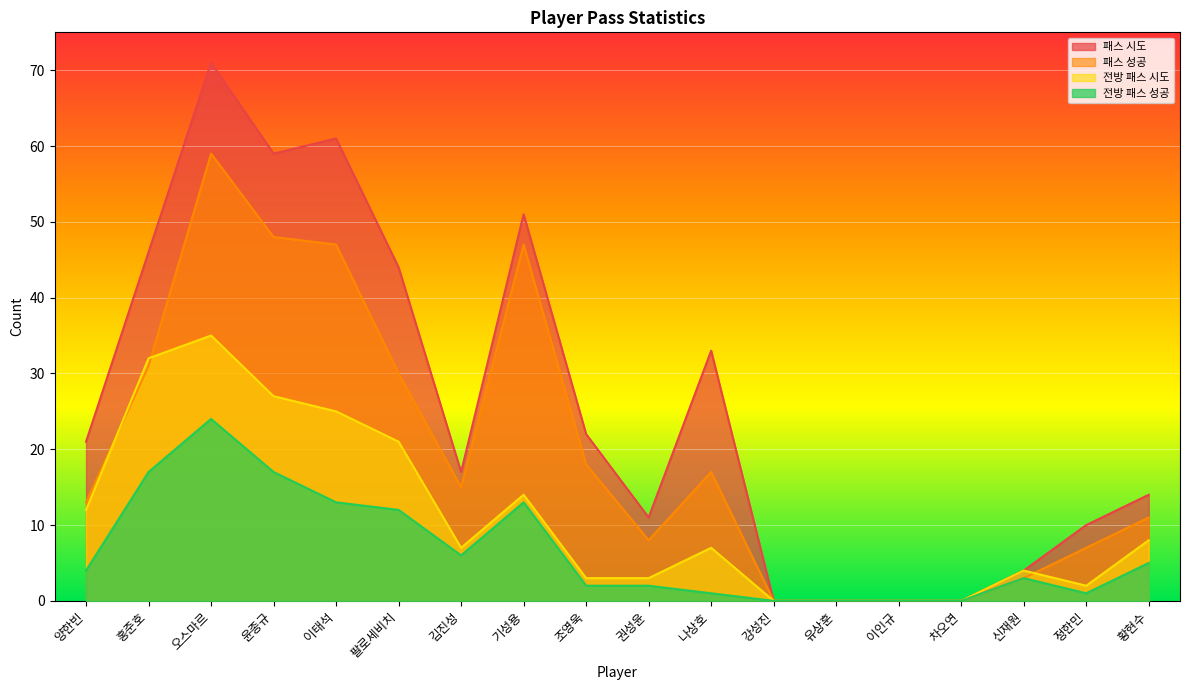

What value does the 전방 패스 시도 series have at 신재원, to the nearest 5?

5